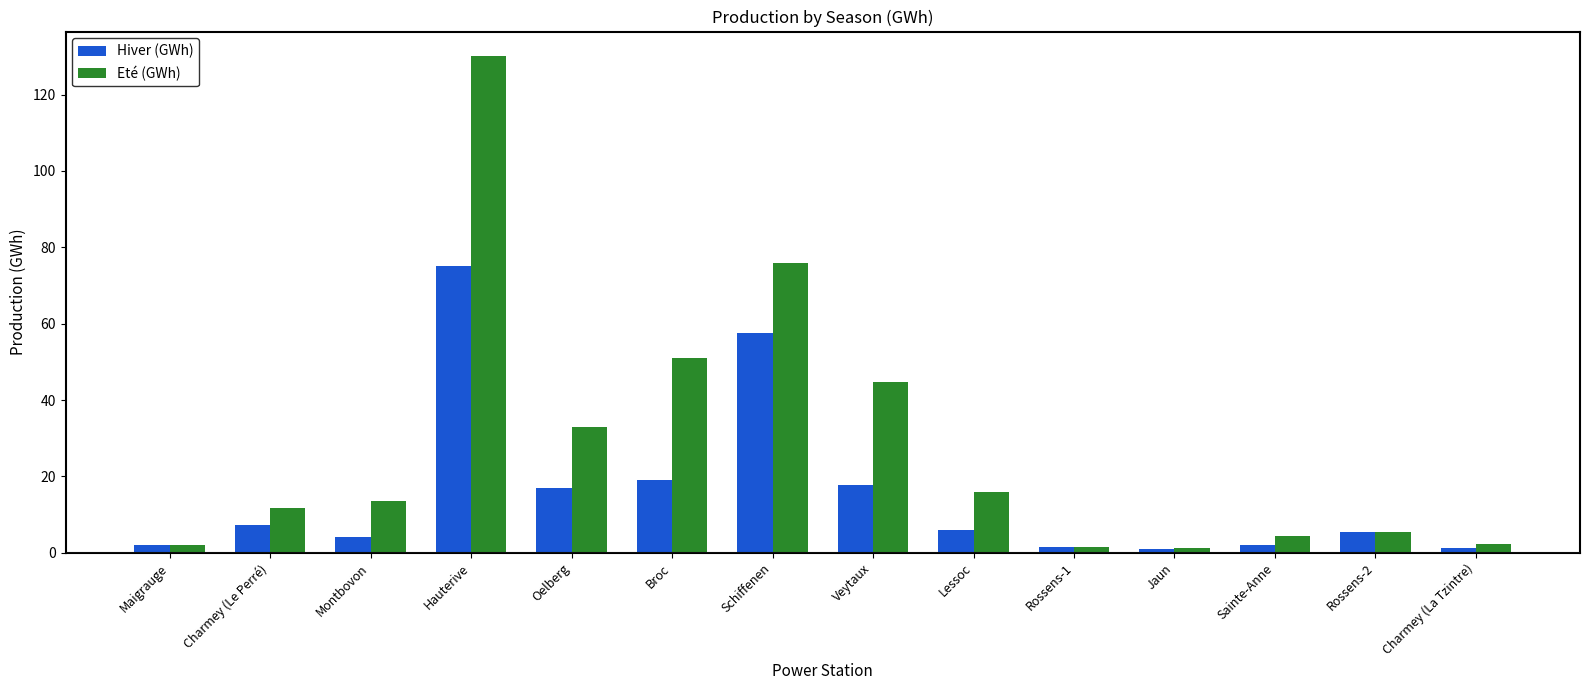

What is the difference between the maximum and minimum values in the Eté (GWh) series?

128.7